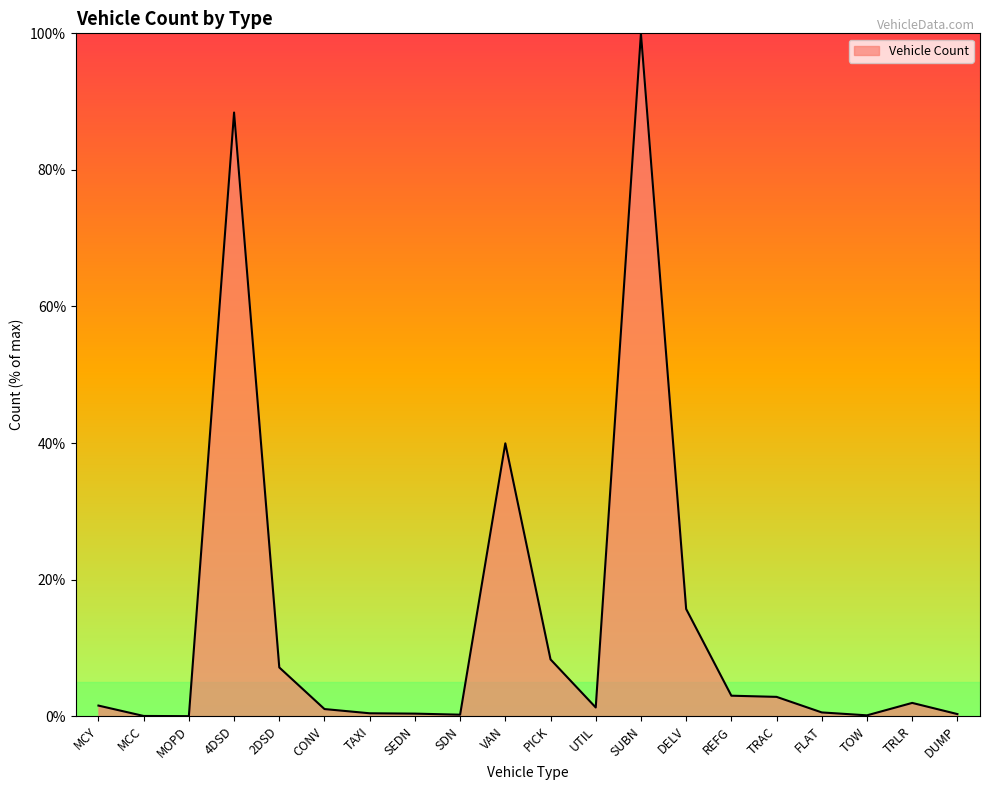

How many lines are shown in the chart?

1